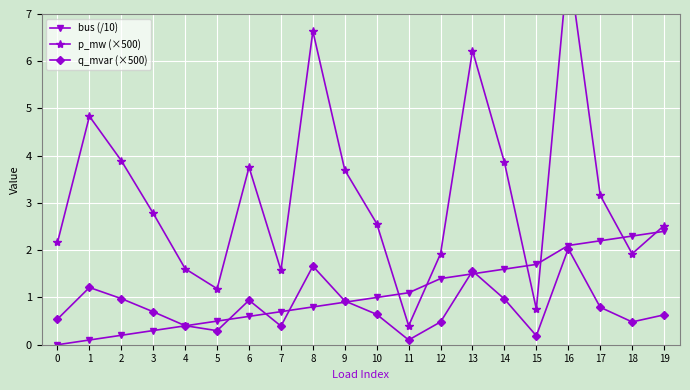

Reading left to right, transcribe all the data shown in this chart.

bus (/10): 0.0	0.1	0.2	0.3	0.4	0.5	0.6	0.7	0.8	0.9	1.0	1.1	1.4	1.5	1.6	1.7	2.1	2.2	2.3	2.4
p_mw (×500): 2.2	4.8	3.9	2.8	1.6	1.2	3.8	1.6	6.6	3.7	2.6	0.4	1.9	6.2	3.9	0.8	8.1	3.2	1.9	2.5
q_mvar (×500): 0.5	1.2	1.0	0.7	0.4	0.3	0.9	0.4	1.7	0.9	0.6	0.1	0.5	1.6	1.0	0.2	2.0	0.8	0.5	0.6